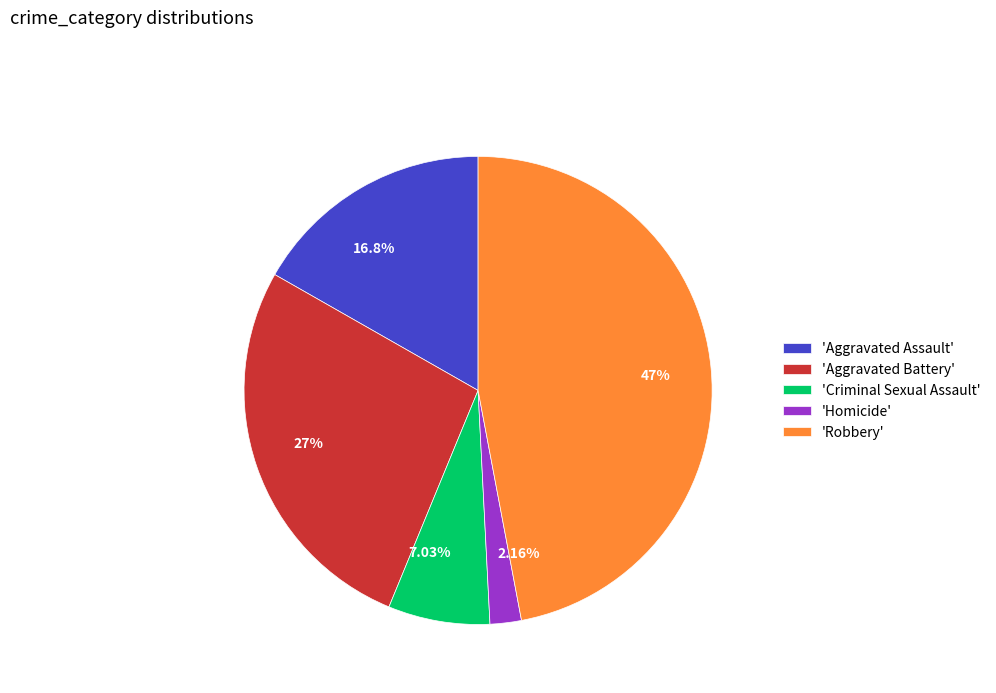

What is the ratio of the value at 27% to the value at 2.16%?

12.5